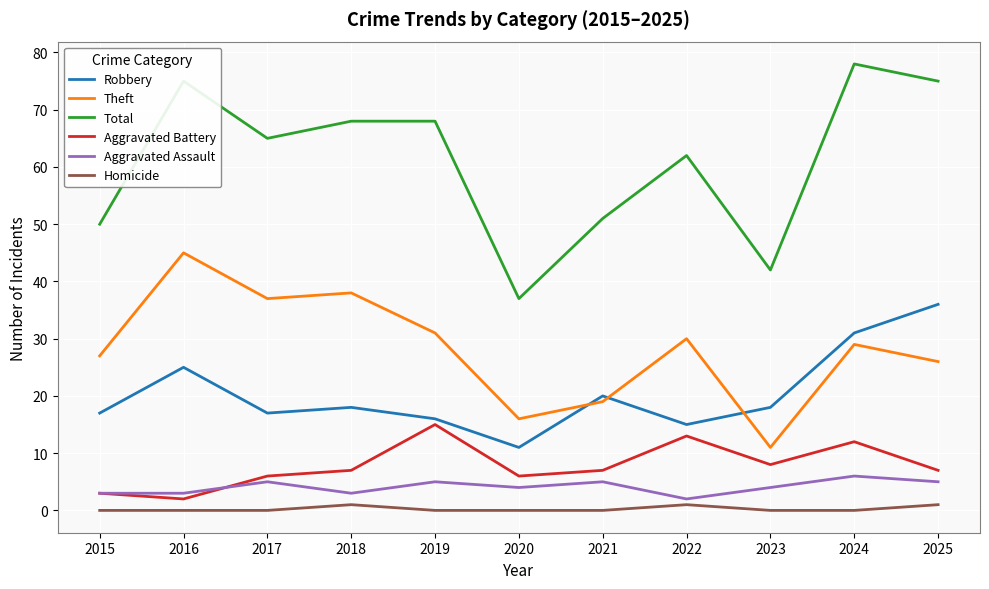

Which series changed the most between 2023 and 2024?

Total